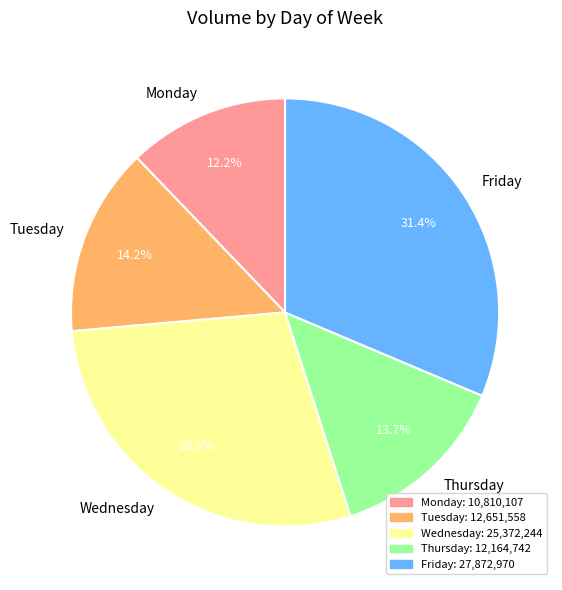

Do Wednesday and Tuesday together represent more than half of the pie?

No